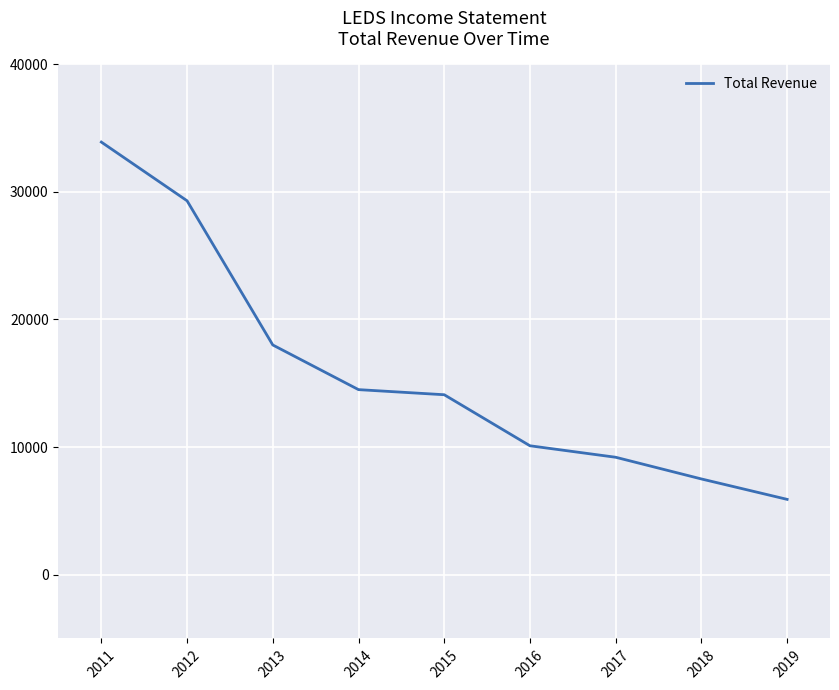

Does the chart display data point markers on the line(s)?

No